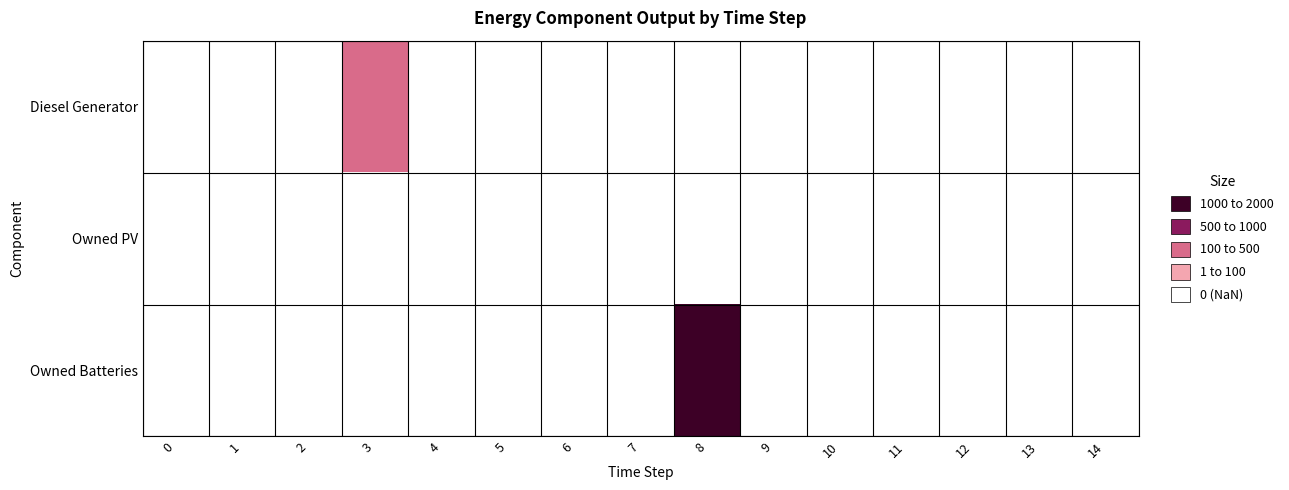

Which series changed the most between 6 and 14?

Diesel Generator